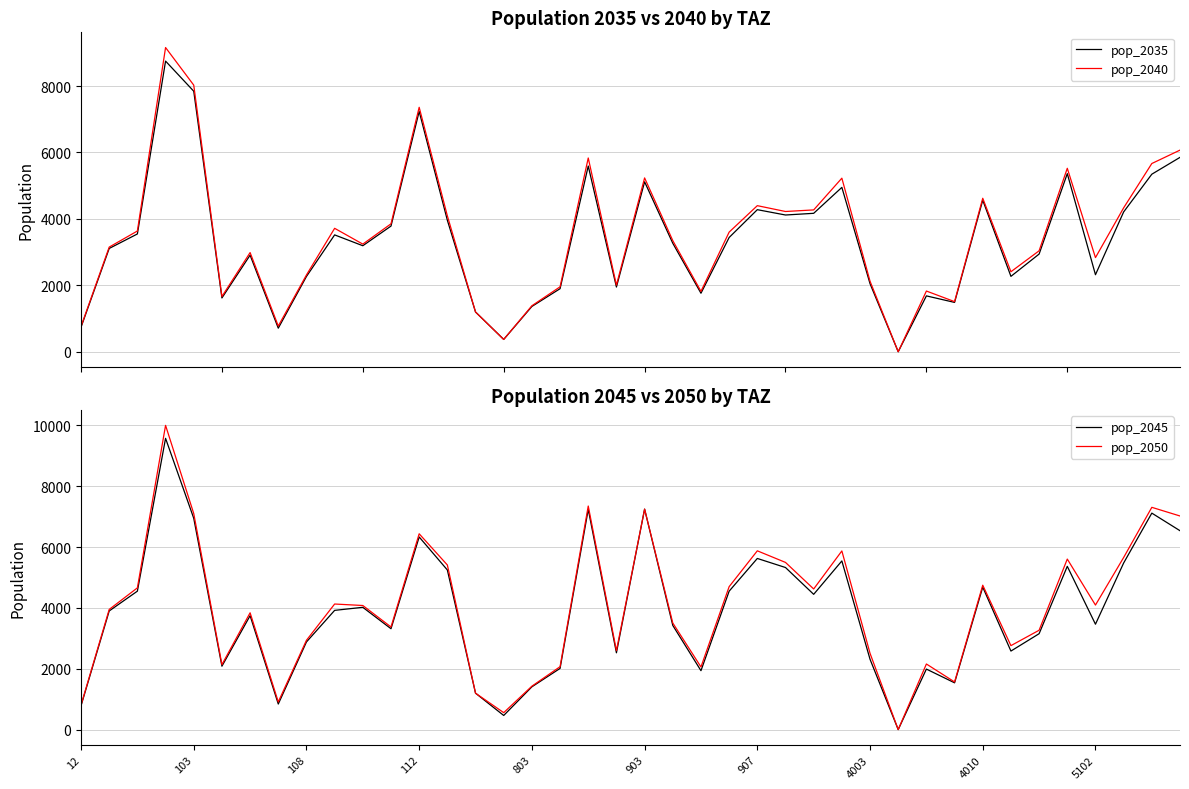

How many lines are shown in the chart?

4